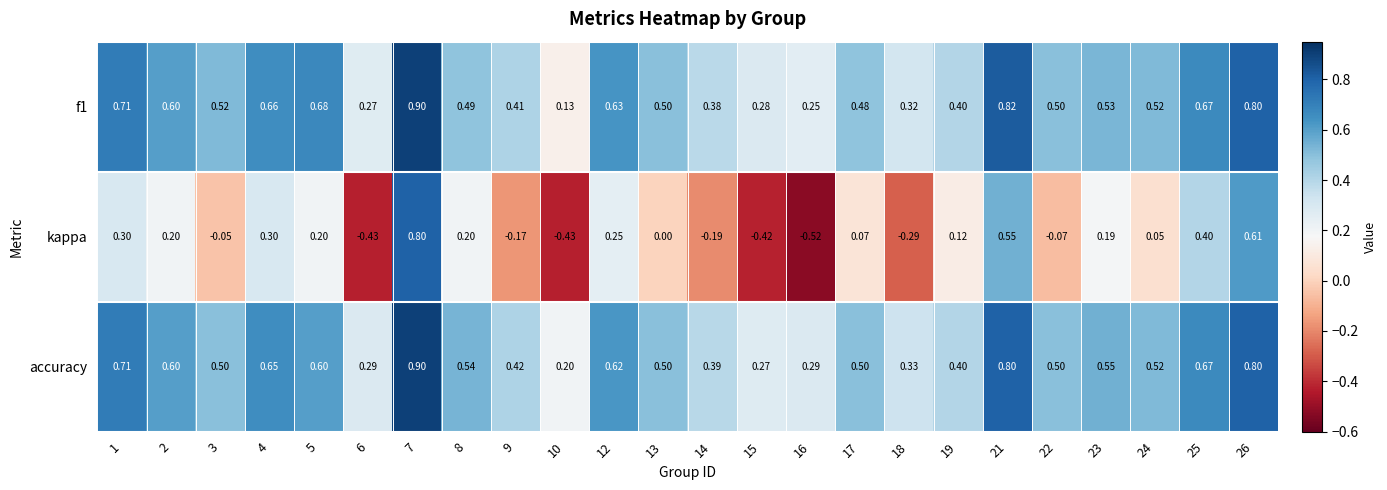

Between 2 and 24, which series saw the biggest shift?

kappa